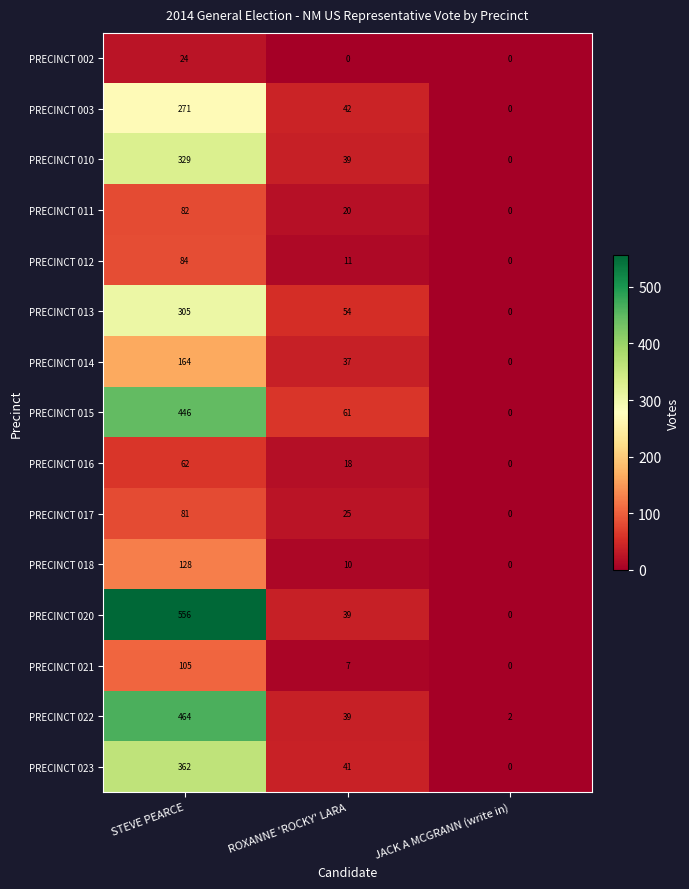

What is the difference between the PRECINCT 022 values at STEVE PEARCE and JACK A MCGRANN (write in)?

462